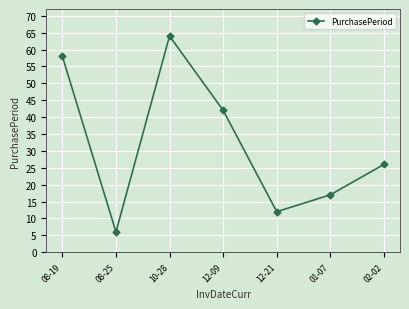

Reading left to right, what are all the values shown in this chart?

58	6	64	42	12	17	26